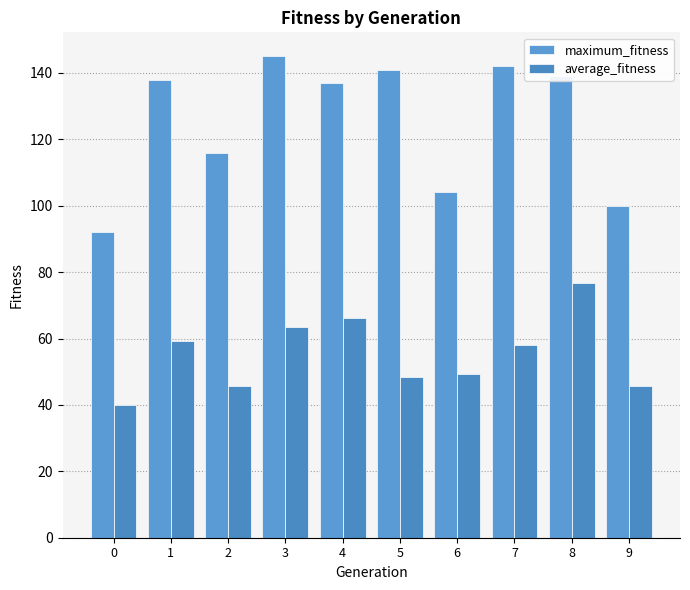

Reading left to right, transcribe all the data shown in this chart.

maximum_fitness: 0=92.0	1=138.0	2=116.0	3=145.0	4=137.0	5=141.0	6=104.0	7=142.0	8=139.0	9=100.0
average_fitness: 0=40.0	1=59.2	2=45.7	3=63.5	4=66.2	5=48.3	6=49.4	7=58.2	8=76.8	9=45.7